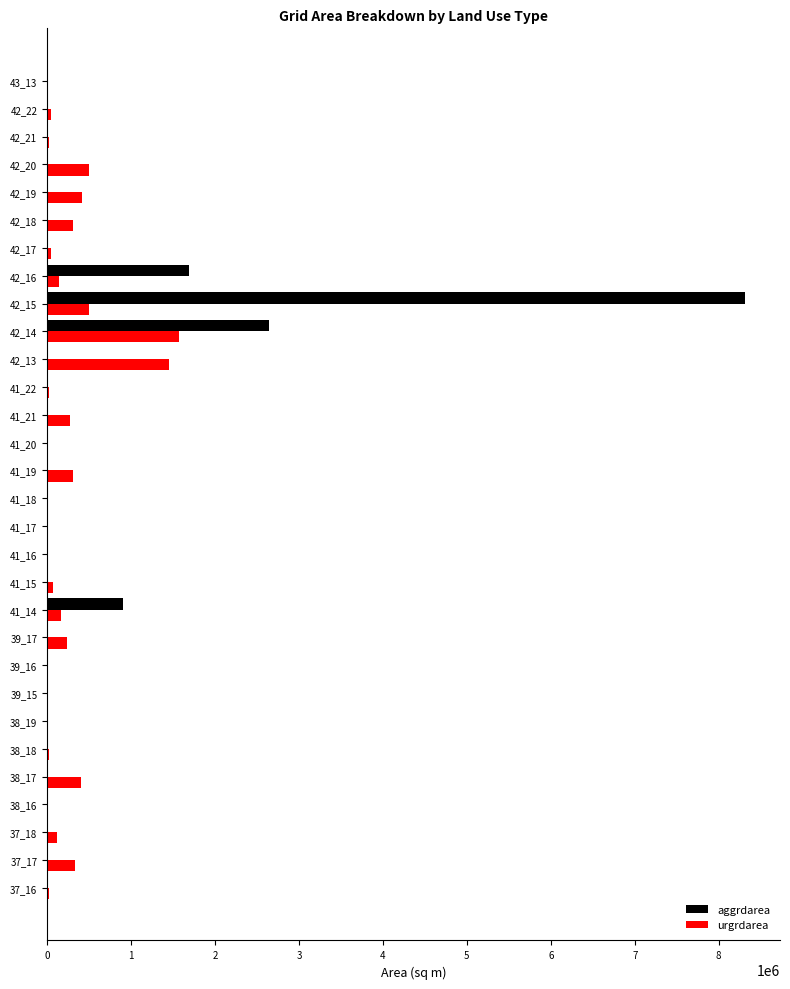

What is the maximum value for urgrdarea?

1573200